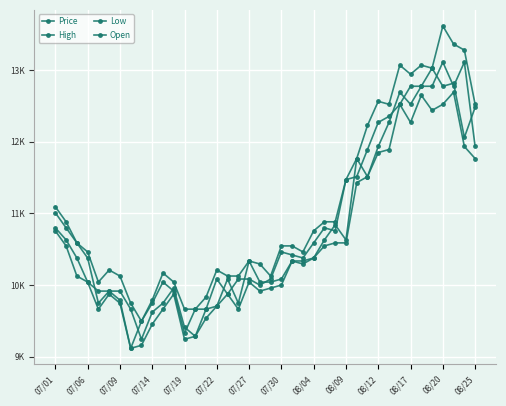

Which series has the largest total across all categories?

High